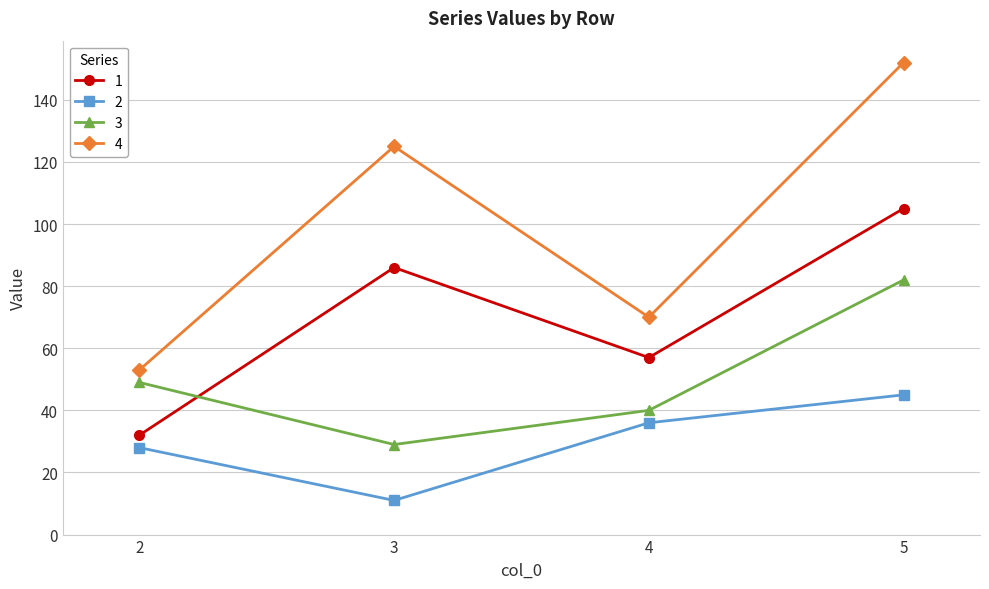

List the series in order of their overall mean, lowest first.

2, 3, 1, 4